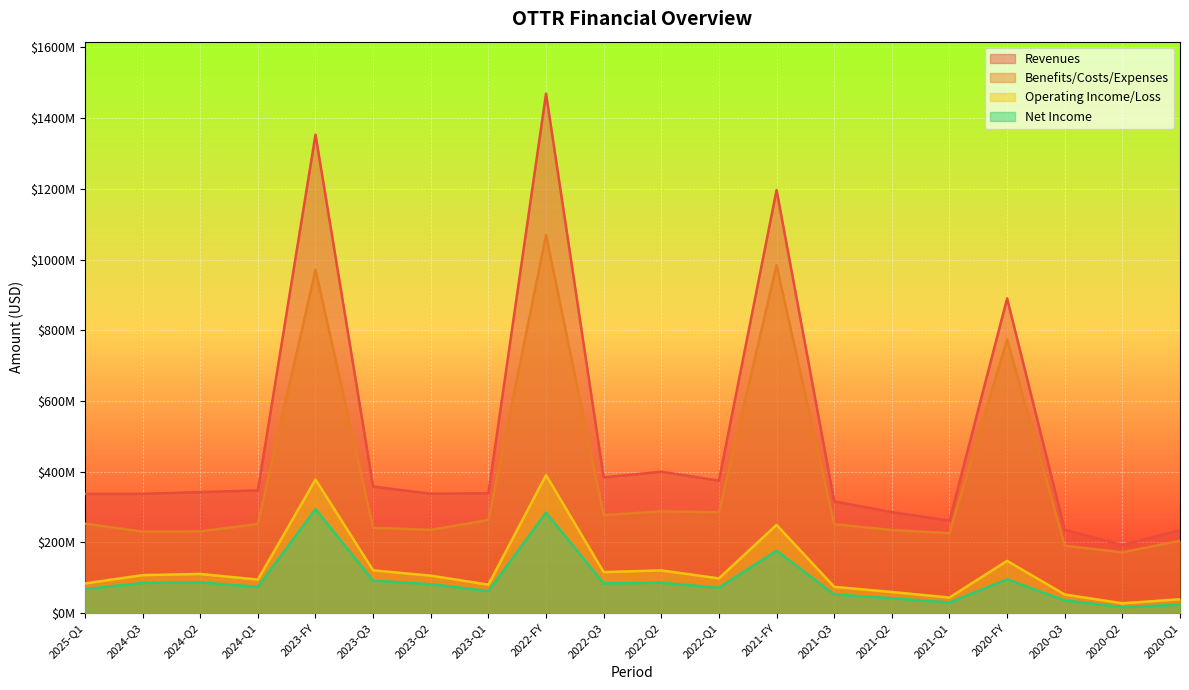

What are all the series names shown in the legend?

Revenues, Benefits/Costs/Expenses, Operating Income/Loss, Net Income